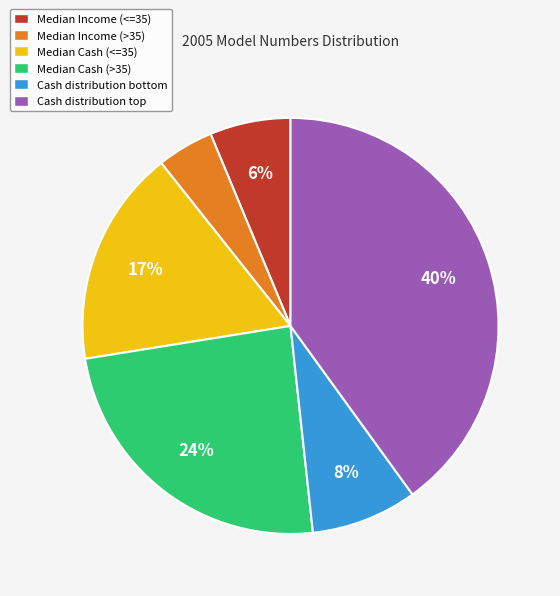

Combined, do Median Cash (>35) and Median Cash (<=35) account for over 50%?

No